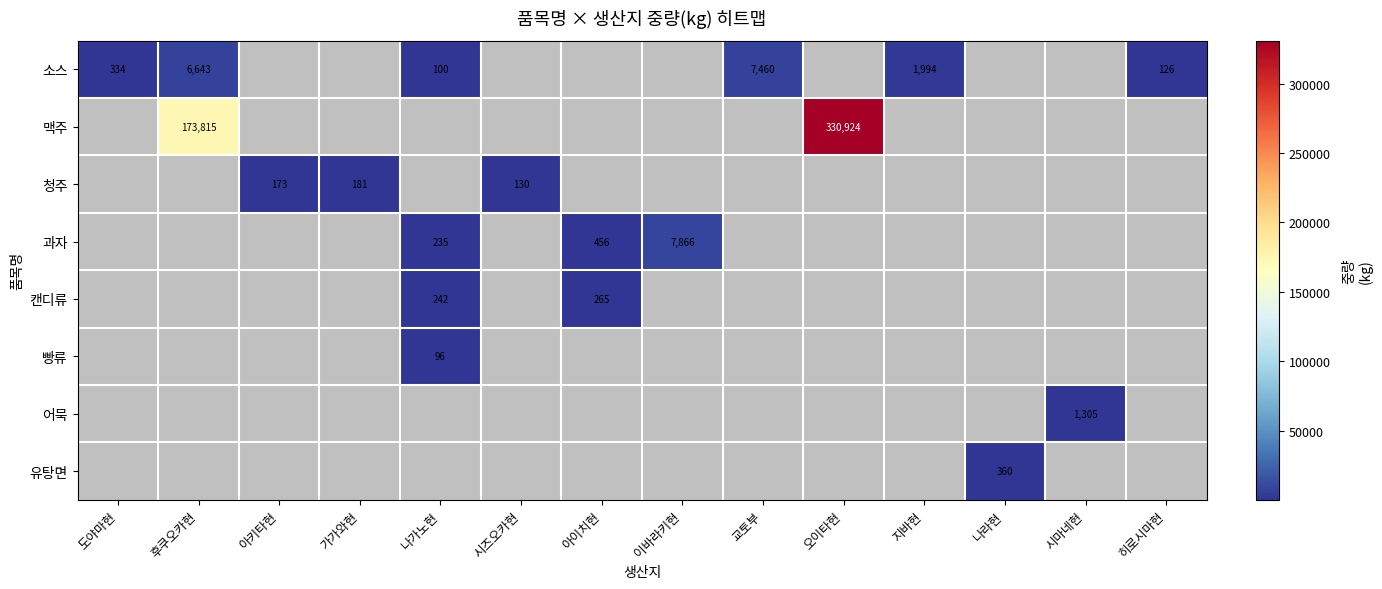

Count the number of data series in this chart.

8